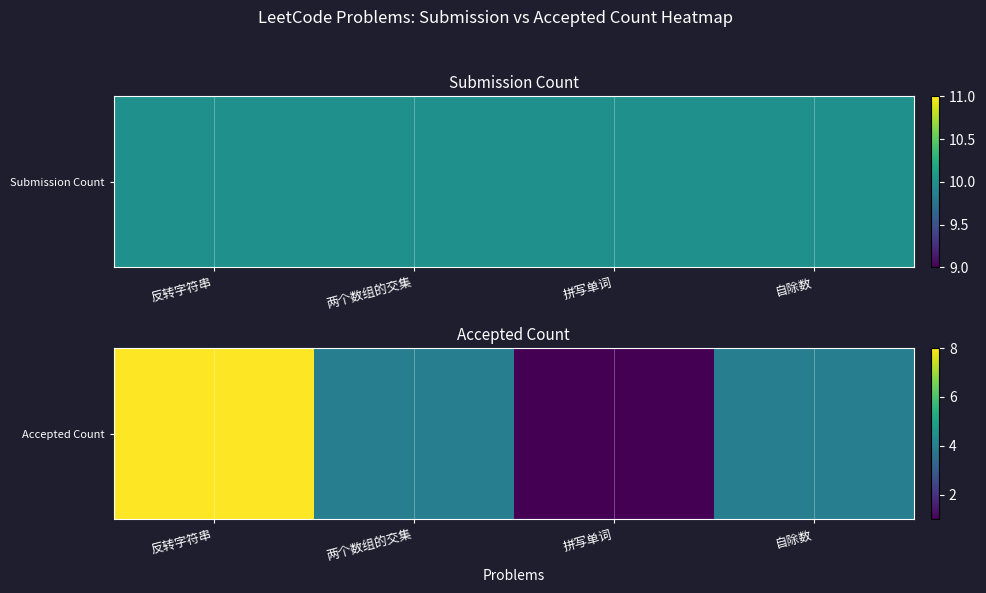

At which label is the value closest to 4?

两个数组的交集